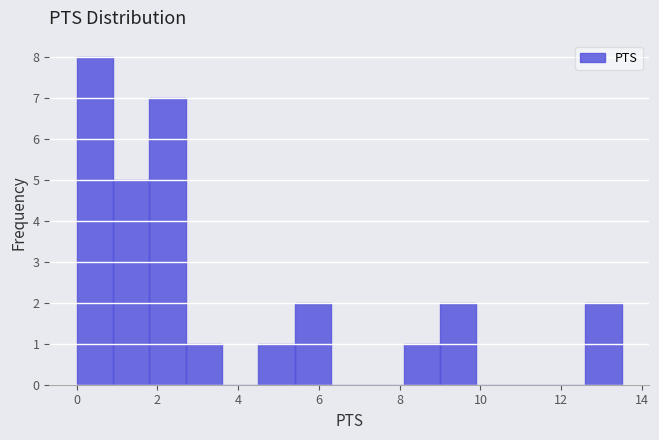

Reading left to right, transcribe this chart: for each bar, give the range it covers on the x-axis and its height. Neither the bar edges nor the heights are printed on the chart, so give them approximately, as read against the axes.

0.0 to 0.9: 8
0.9 to 1.8: 5
1.8 to 2.7: 7
2.7 to 3.6: 1
3.6 to 4.5: 0
4.5 to 5.4: 1
5.4 to 6.3: 2
6.3 to 7.2: 0
7.2 to 8.1: 0
8.1 to 9.0: 1
9.0 to 9.9: 2
9.9 to 10.8: 0
10.8 to 11.7: 0
11.7 to 12.6: 0
12.6 to 13.5: 2